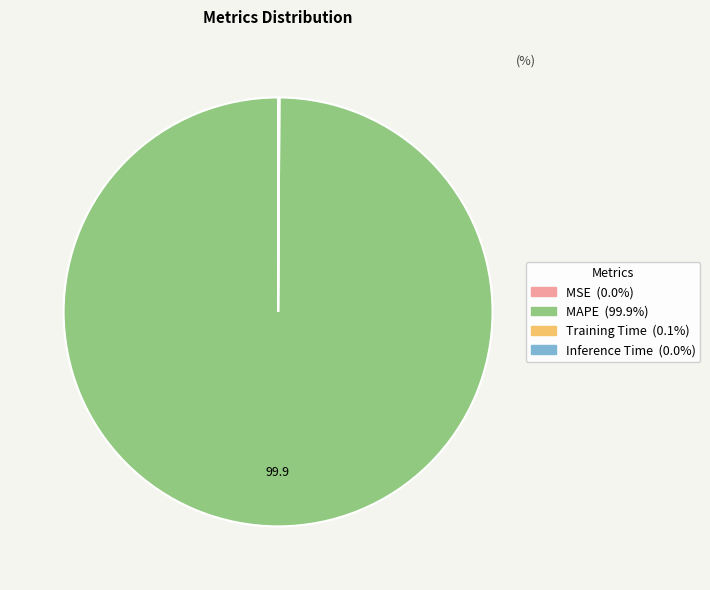

Is there any slice that represents more than half of the pie?

Yes